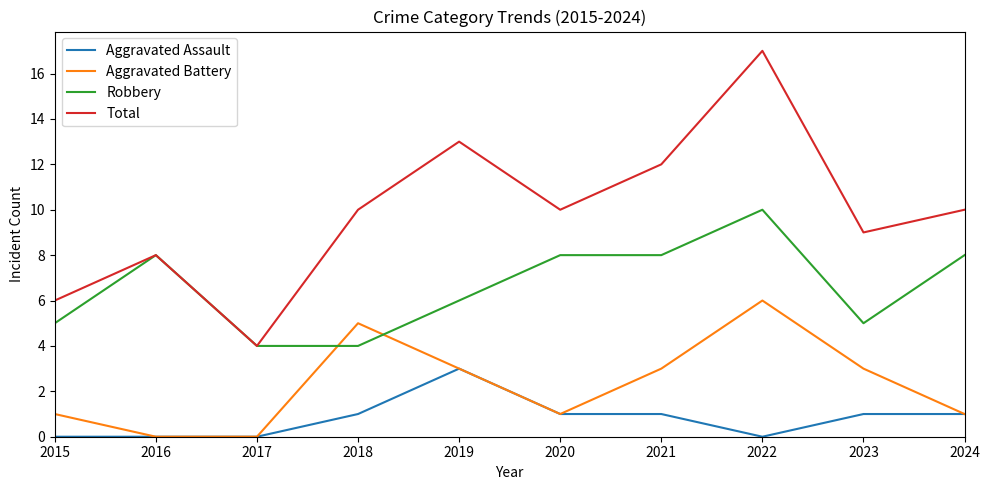

True or false: Aggravated Assault and Total cross at least once.

False